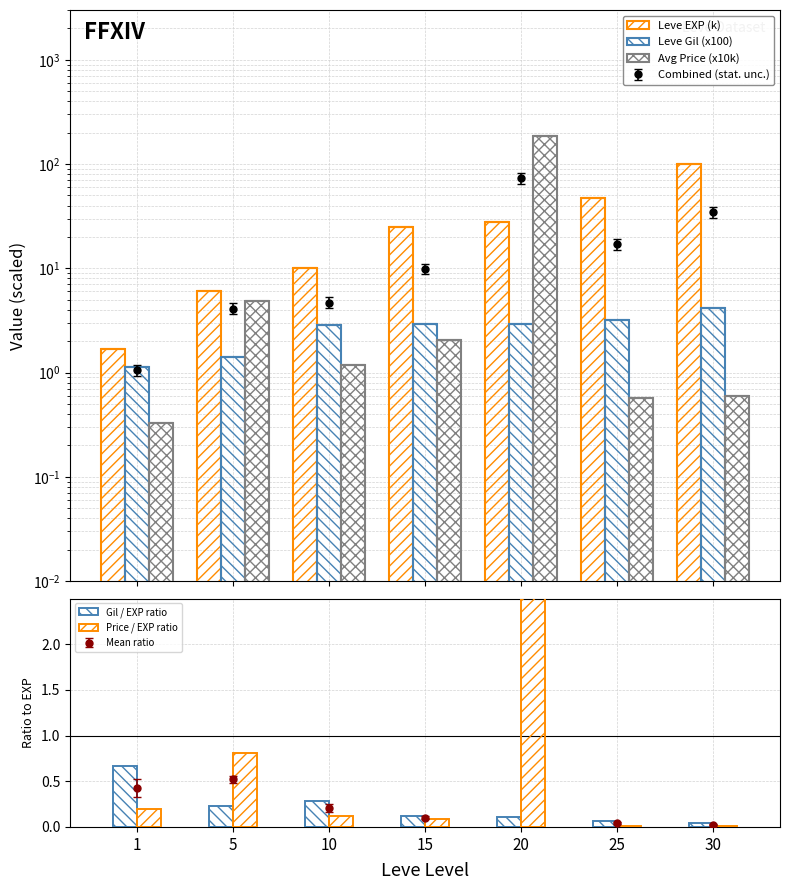

Are the bars horizontal?

No